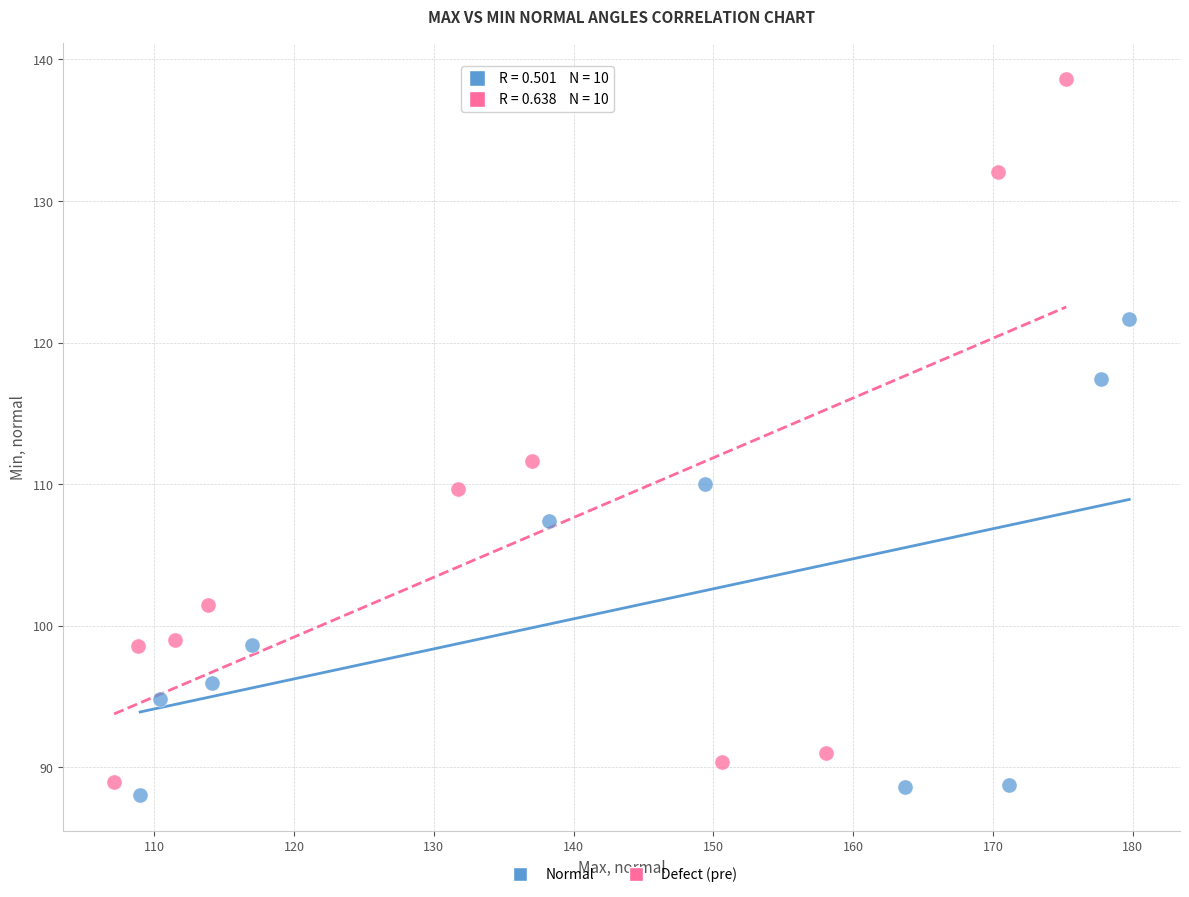

Which series contains the highest Y value?

Defect (pre)